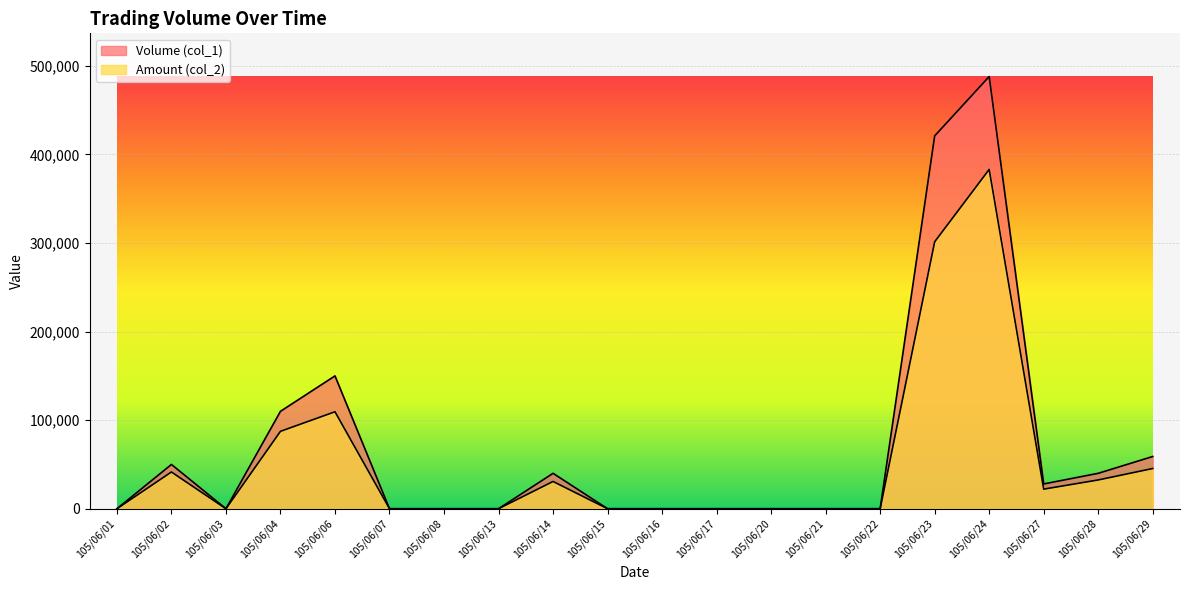

Which series changed the most between 105/06/03 and 105/06/04?

Volume (col_1)